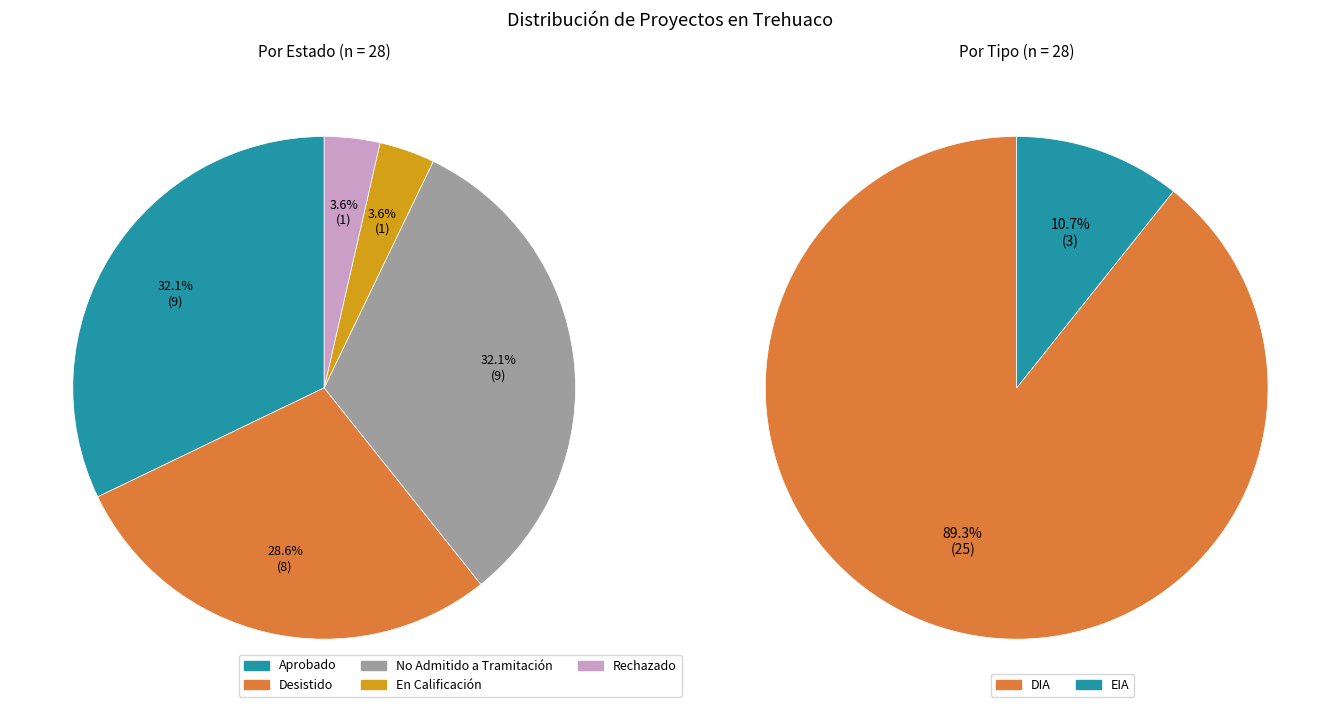

To the nearest percent, what portion does Aprobado represent?

32%